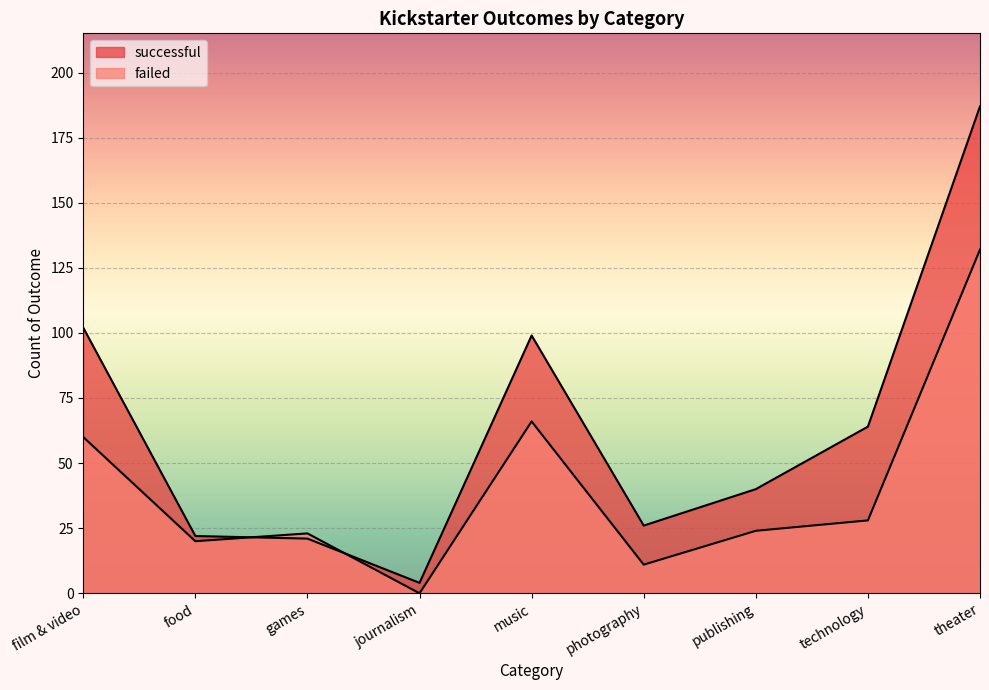

True or false: successful has a value of 26 at photography.

True